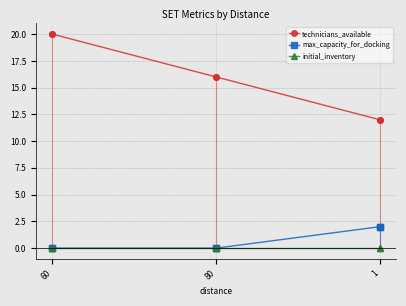

At which label does initial_inventory reach its peak?

60